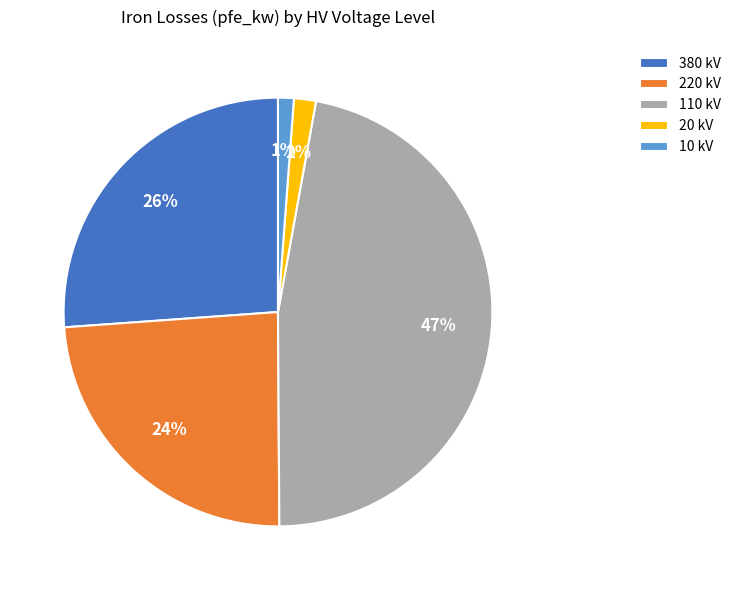

What percentage is the 220 kV slice, to the nearest percent?

24%